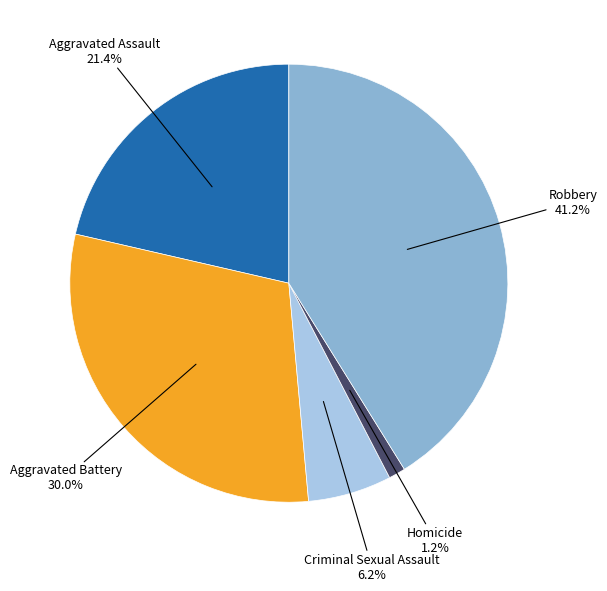

Does Robbery represent more than half of the total?

No